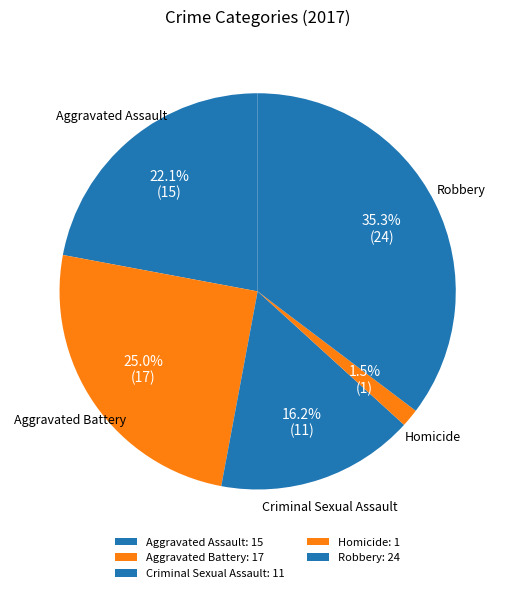

Is Criminal Sexual Assault the majority of the pie?

No